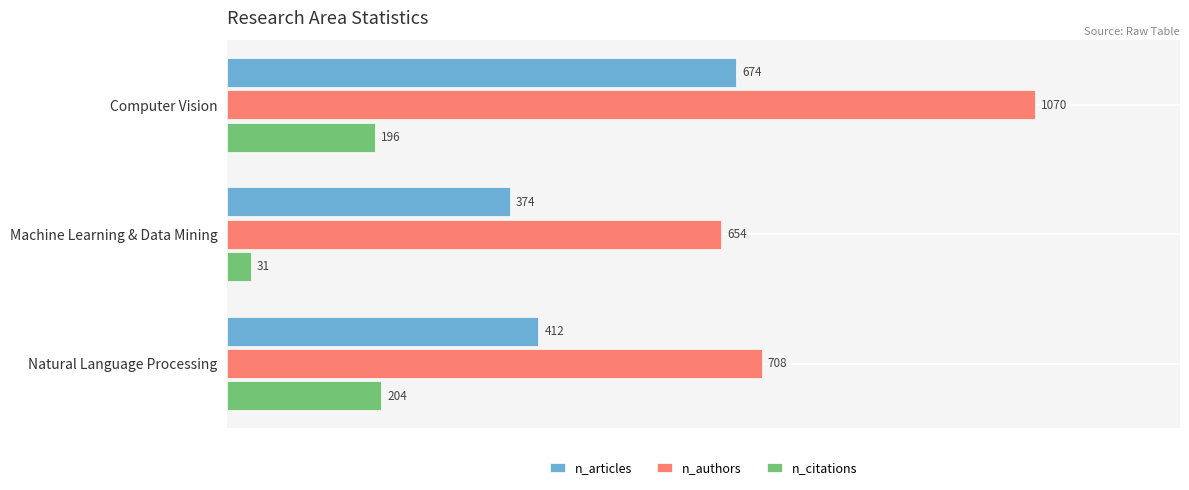

True or false: n_authors has a value of 1070 at Computer Vision.

True